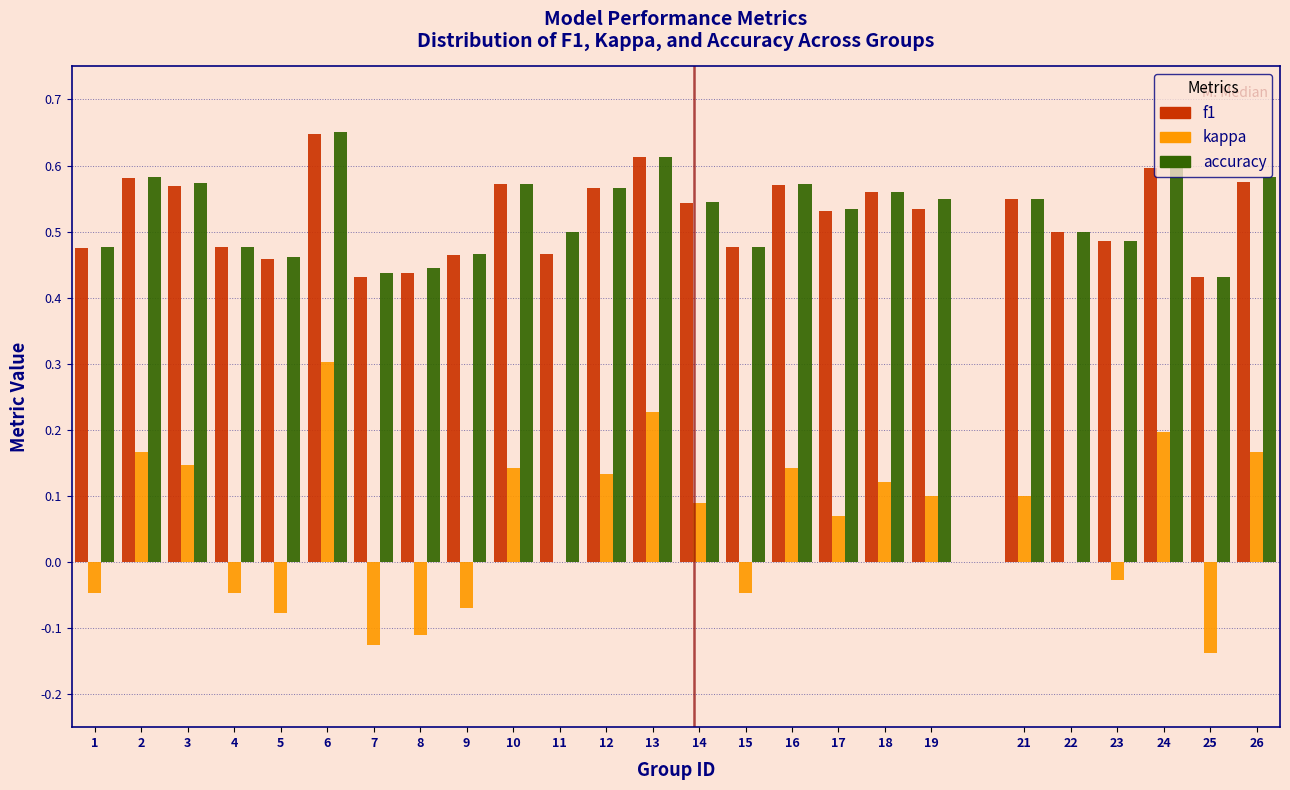

The kappa series shows -0.0 at 9. True or false?

False